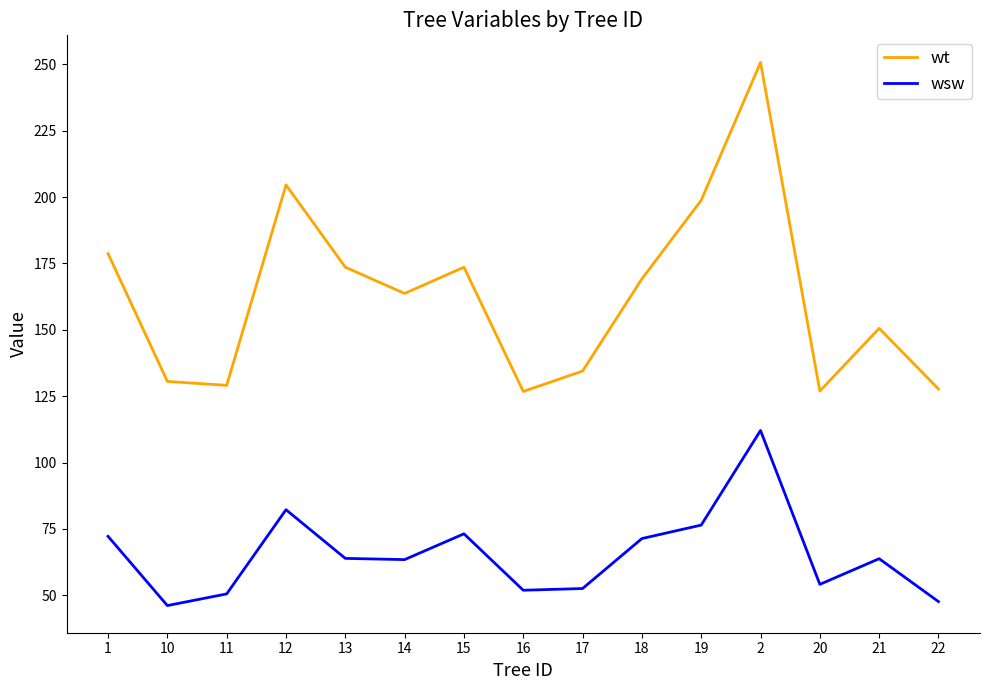

At how many categories does at least one series exceed 155?

8